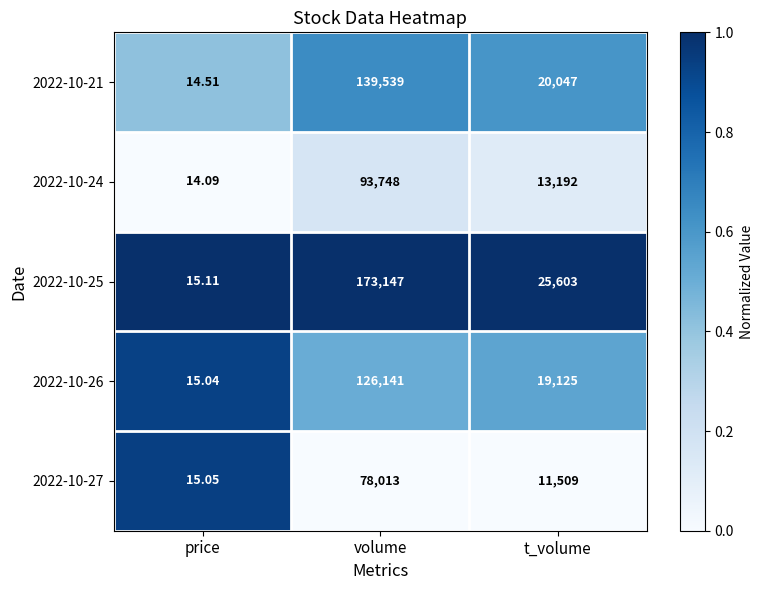

What is the difference between the highest and lowest values at price?

1.0